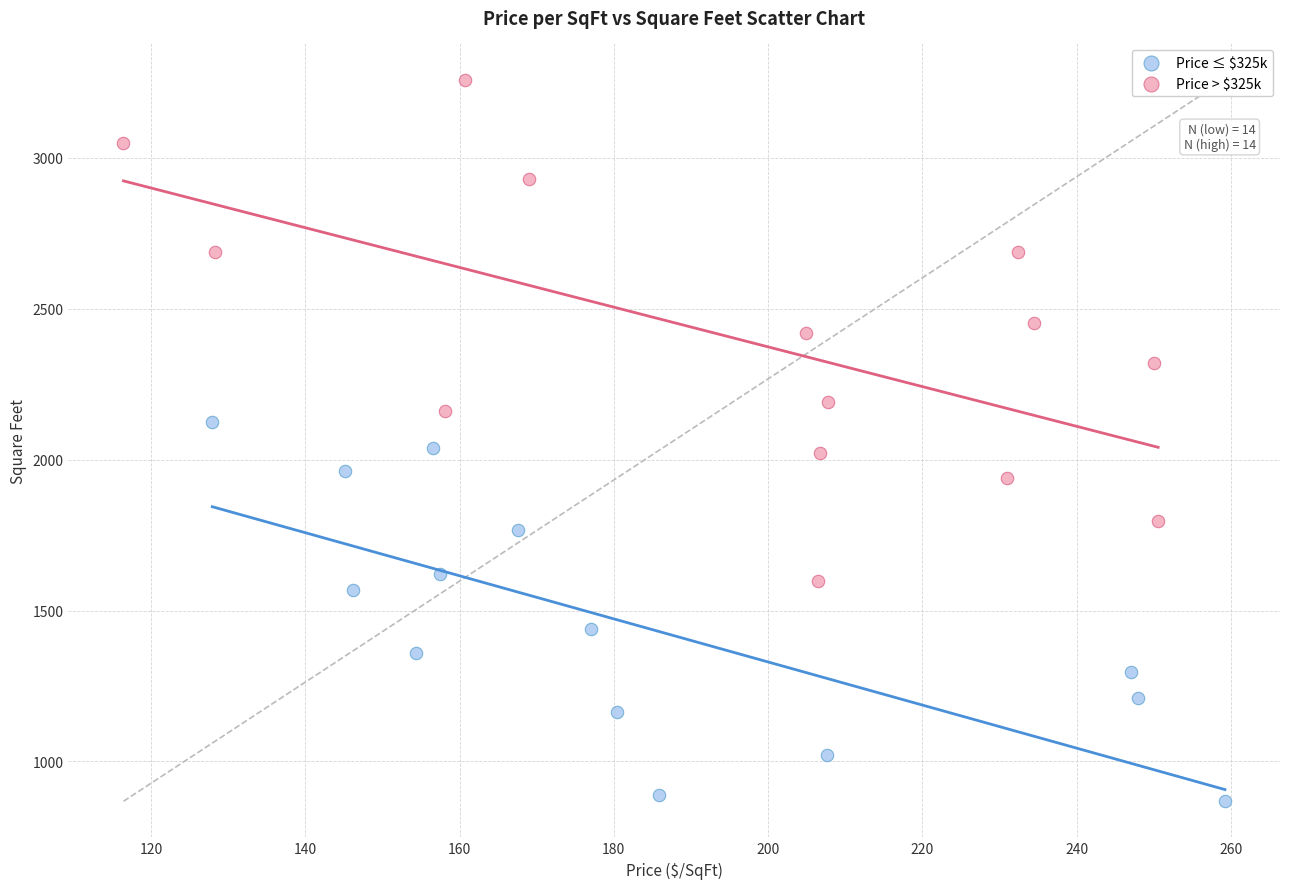

Which series has the largest Y range (max minus min)?

Price > $325k